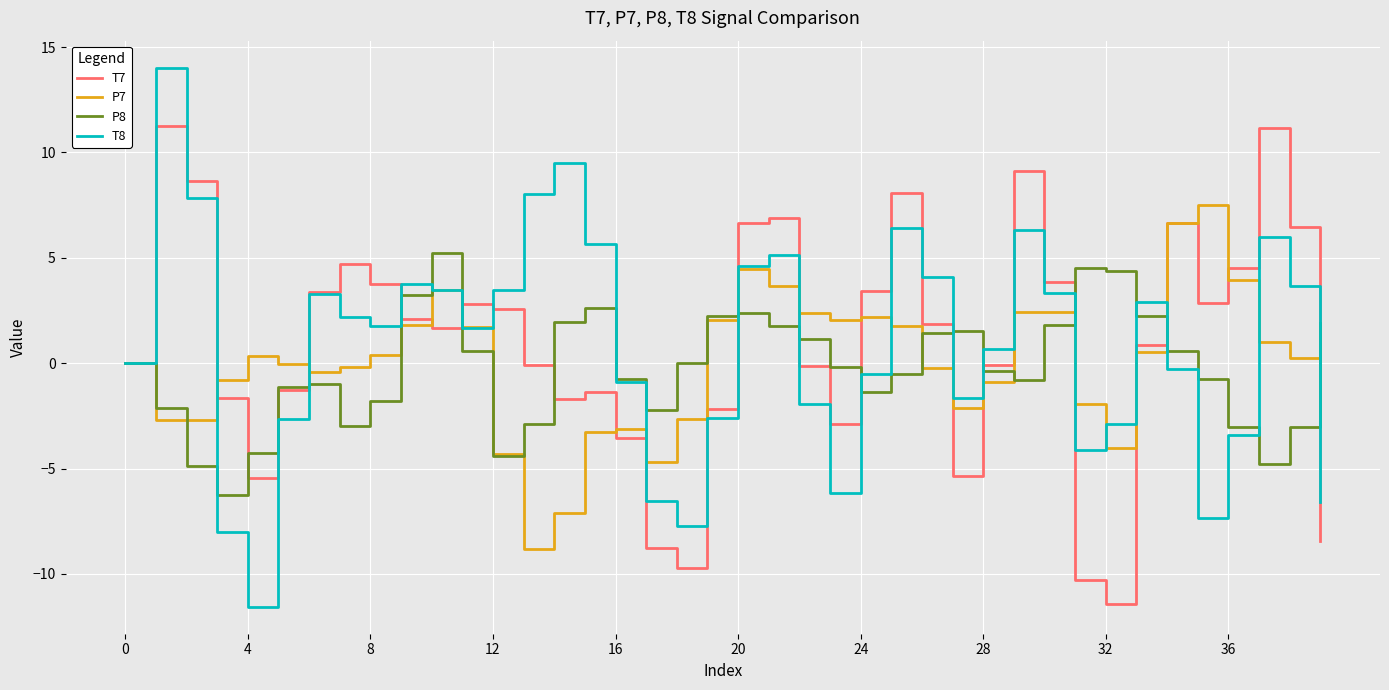

What is the difference between the maximum and second lowest values in the P7 series?

14.7